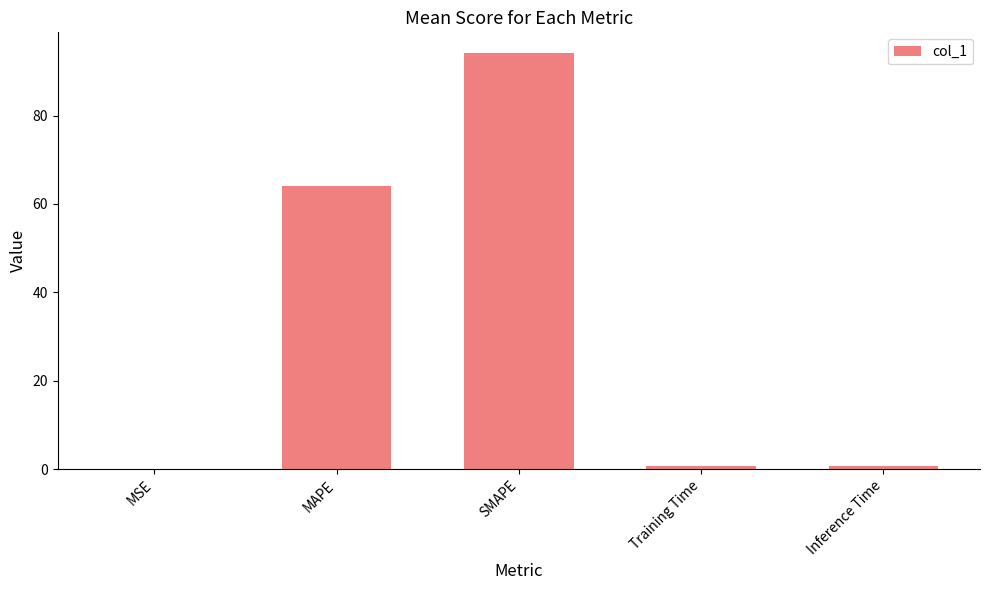

Between SMAPE and MAPE, which is larger?

SMAPE